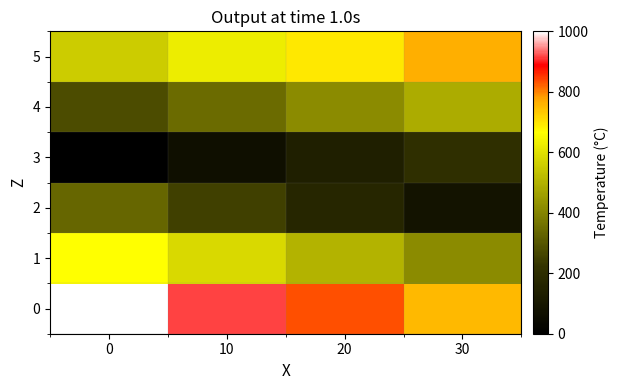

Between 10 and 30, which is larger?

10